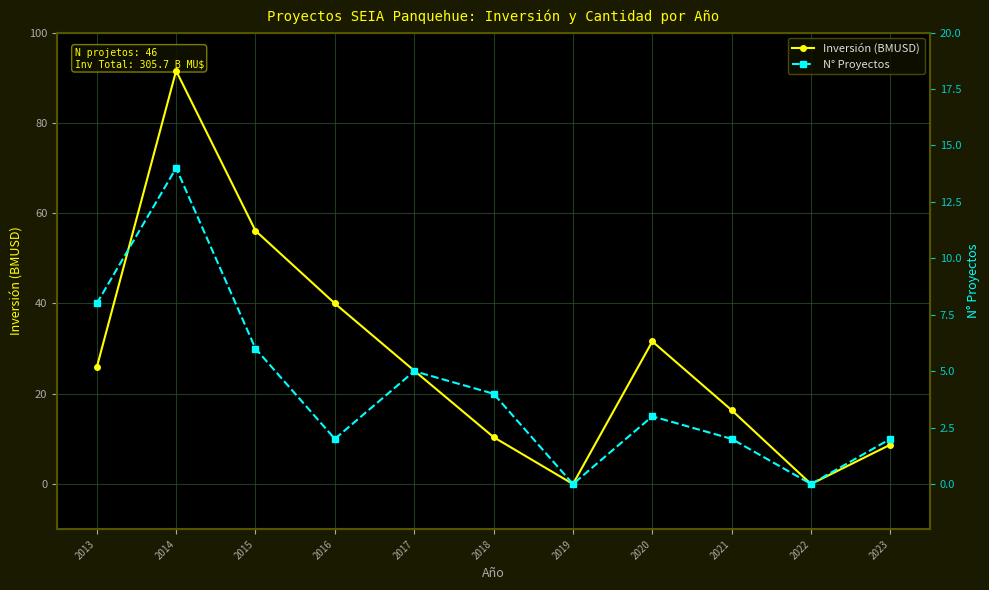

Reading left to right, transcribe all the data shown in this chart.

Inversión (BMUSD): 2013=25.8	2014=91.5	2015=56.1	2016=40.0	2017=25.1	2018=10.4	2019=0.0	2020=31.6	2021=16.4	2022=0.0	2023=8.7
N° Proyectos: 2013=8.0	2014=14.0	2015=6.0	2016=2.0	2017=5.0	2018=4.0	2019=0.0	2020=3.0	2021=2.0	2022=0.0	2023=2.0